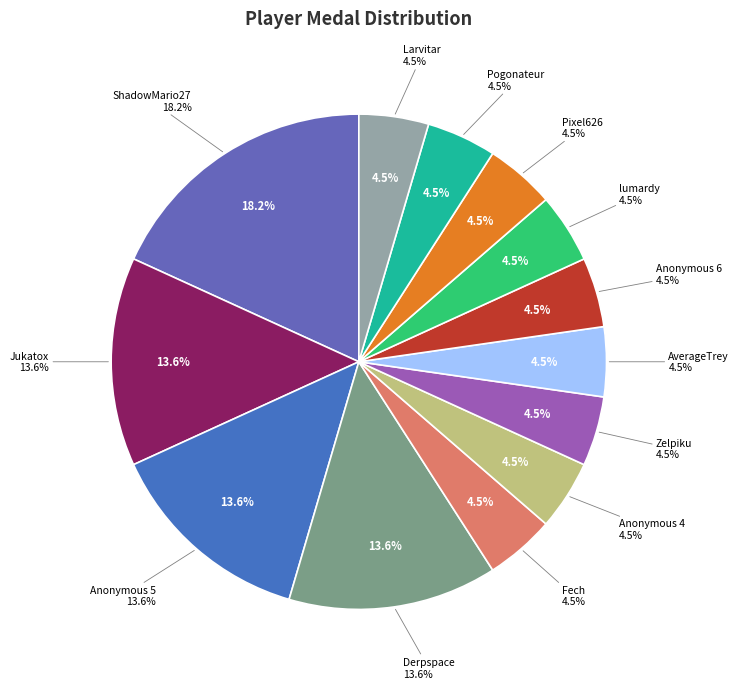

Which category has the smallest portion of the pie?

Fech